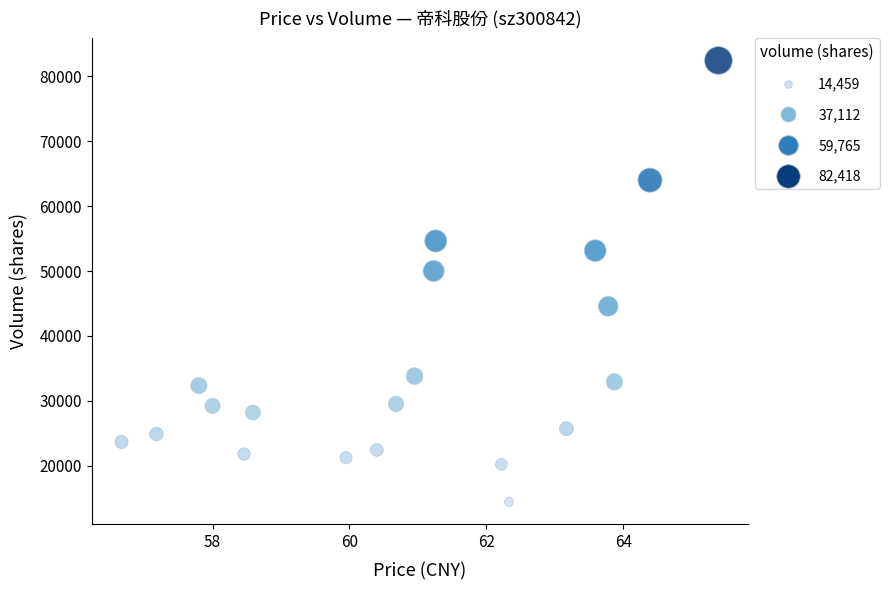

What is the range of Y values (max minus min)?

67959